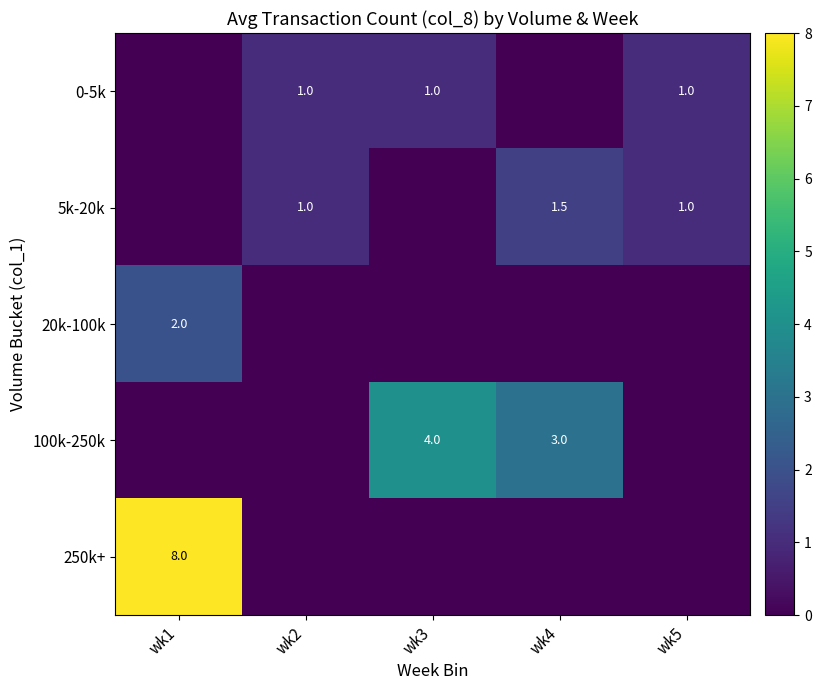

The value of 0-5k at wk2 is 1.0. True or false?

True